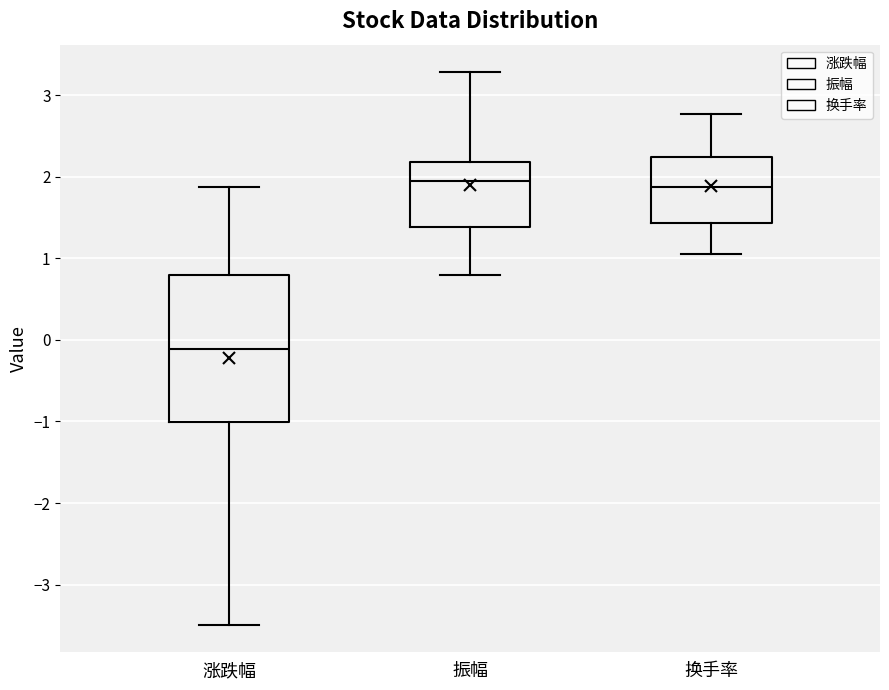

Where is the upper edge of the box for 换手率 on the y-axis? The values are not printed on the chart, so give them approximately, as read against the axis.

2.2